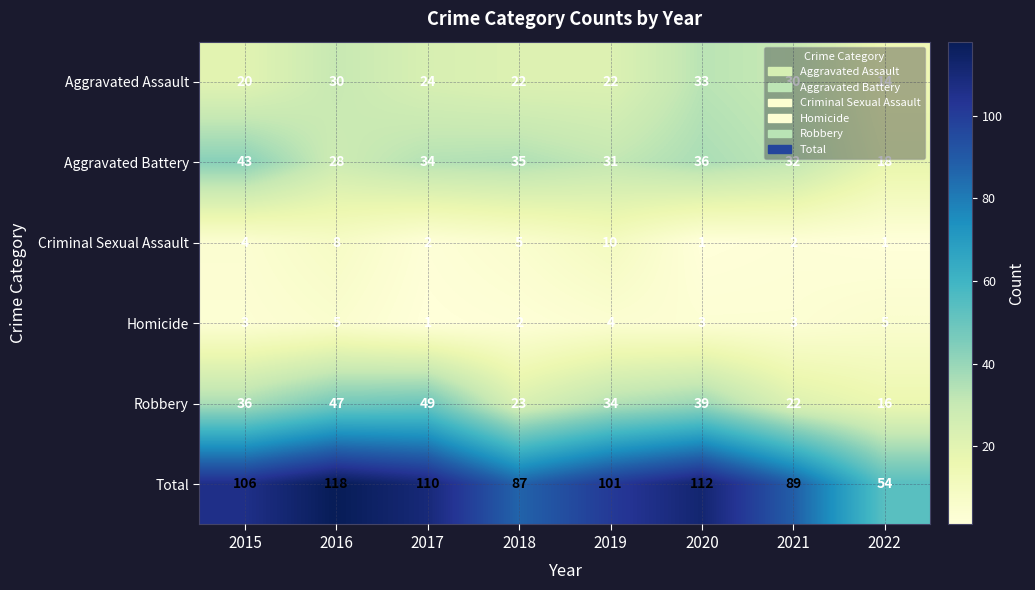

What is the average value of the Homicide series?

3